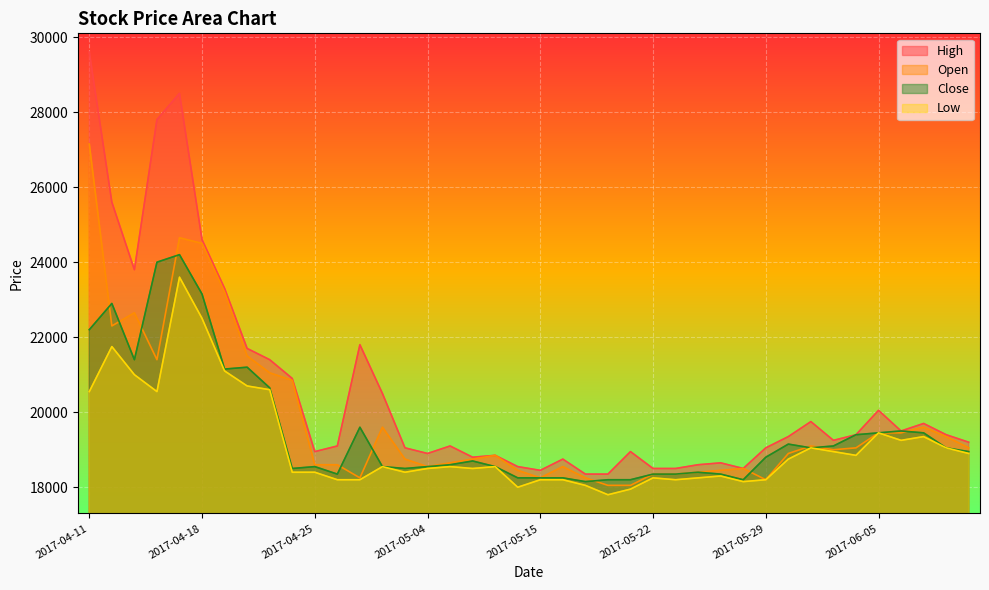

Between 2017-04-19 and 2017-06-05, which is larger?

2017-04-19